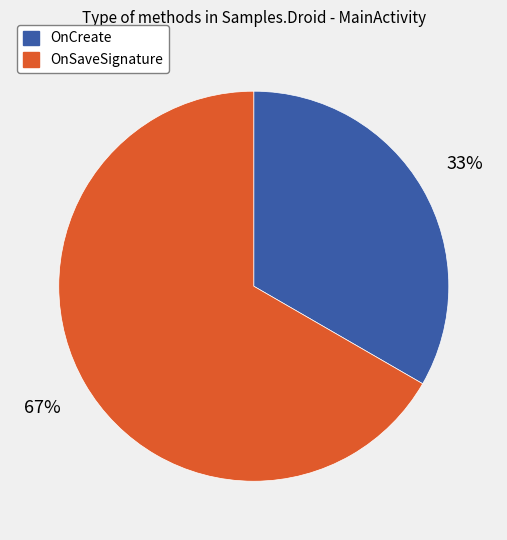

Which category has the biggest portion of the pie?

OnSaveSignature